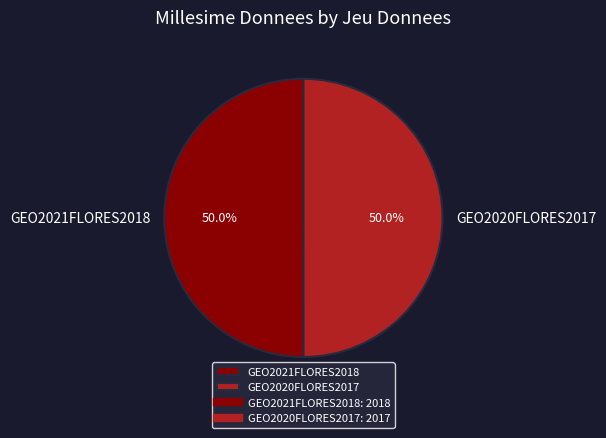

What is the ratio of the value at GEO2021FLORES2018 to the value at GEO2020FLORES2017?

1.0